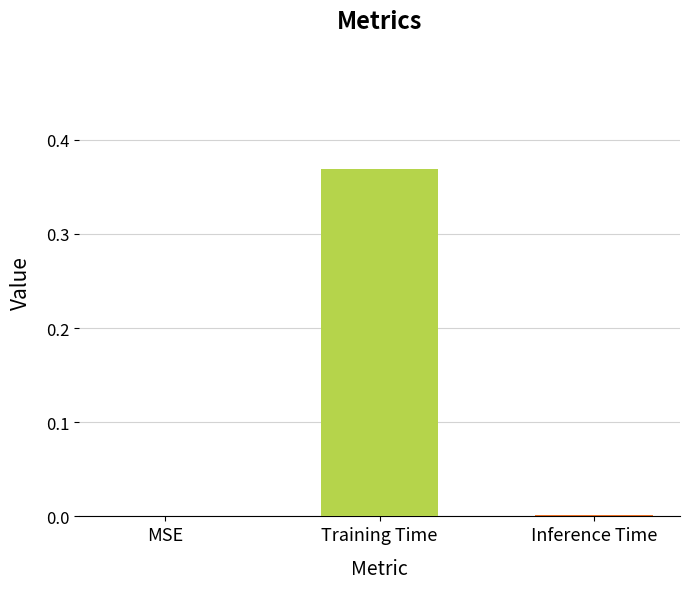

What is the change in value from MSE to Training Time?

+0.4